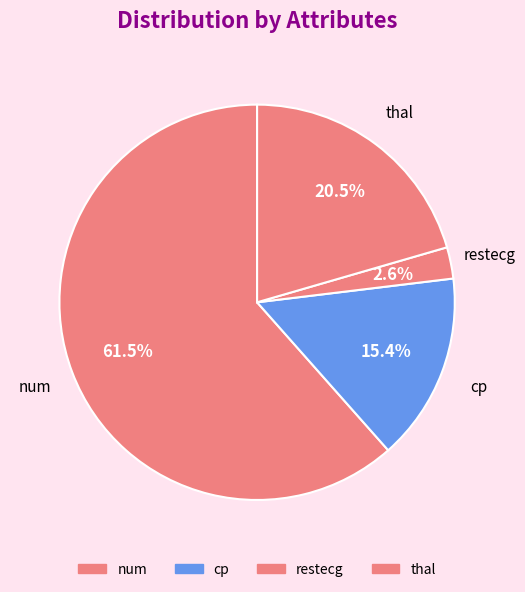

Does num represent more than half of the total?

Yes